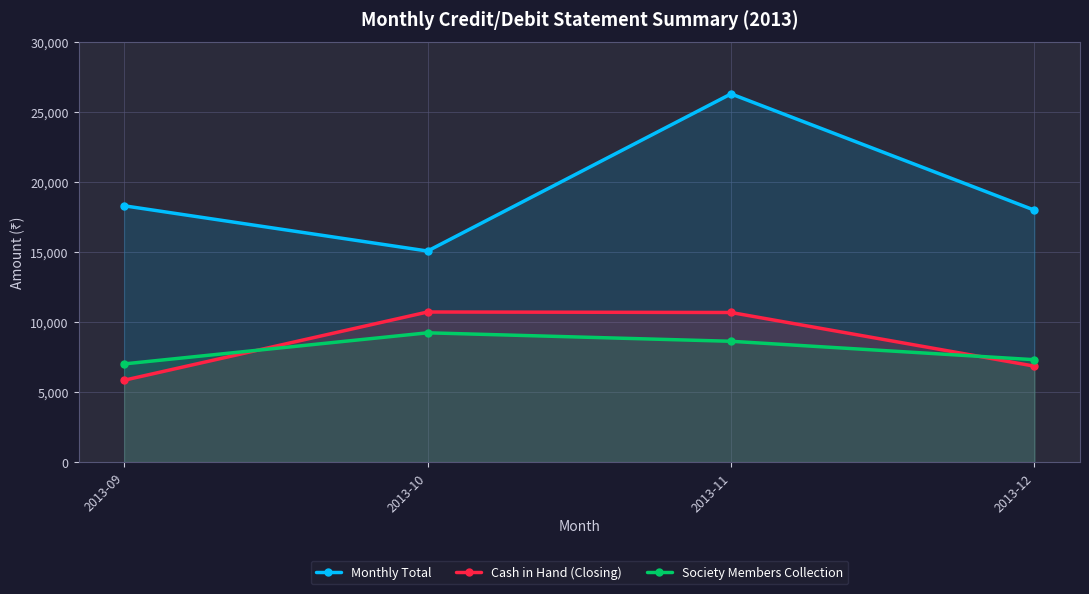

Where is the first local minimum for Monthly Total?

2013-10